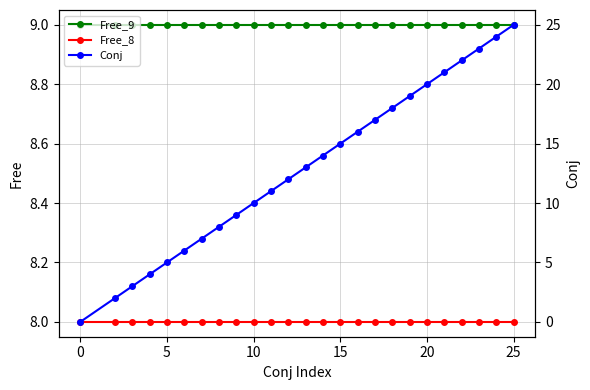

The value of Free_9 at 25 is 9. True or false?

True